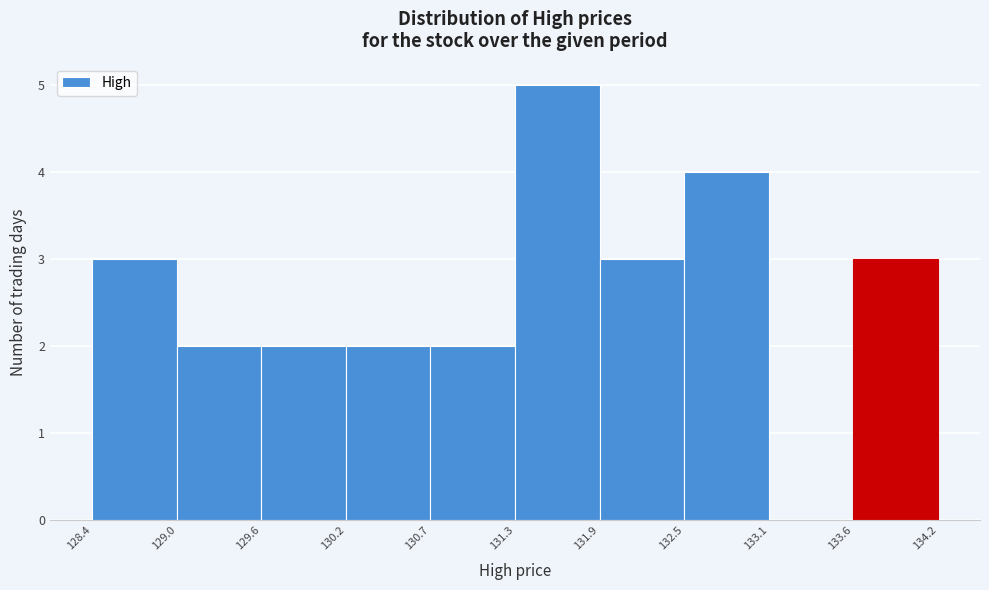

Reading left to right, transcribe this chart: for each bar, give the range it covers on the x-axis and its height. The values are not printed on the chart, so give them approximately, as read against the axis.

128.4 to 129.0: 3
129.0 to 129.6: 2
129.6 to 130.2: 2
130.2 to 130.7: 2
130.7 to 131.3: 2
131.3 to 131.9: 5
131.9 to 132.5: 3
132.5 to 133.1: 4
133.1 to 133.6: 0
133.6 to 134.2: 3